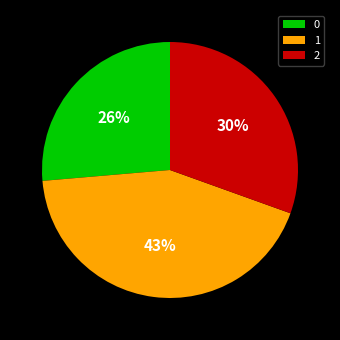

Is it true that 0 is 39% of the pie?

False